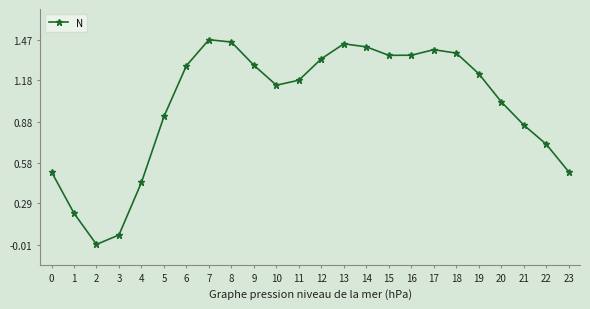

How many values exceed 1?

15